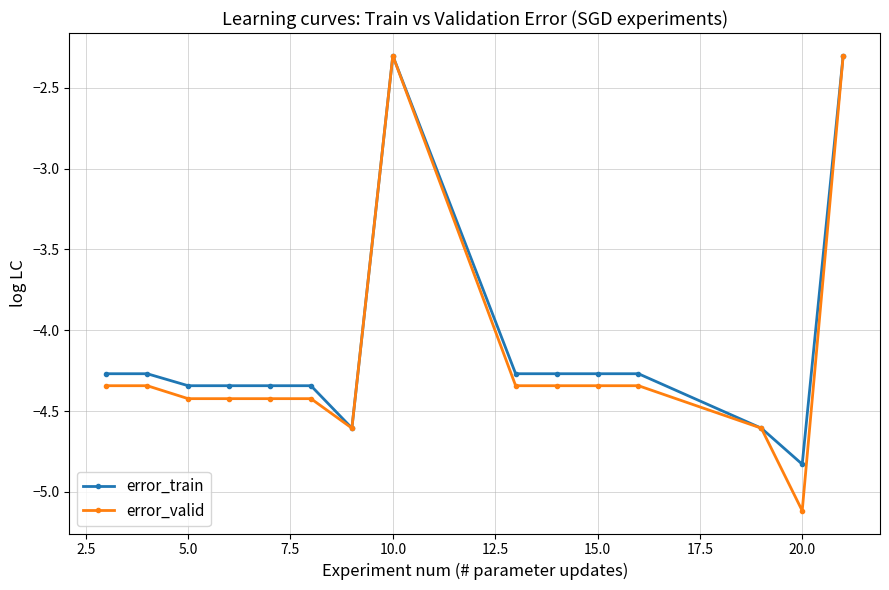

How many data points in error_train are above -4?

2